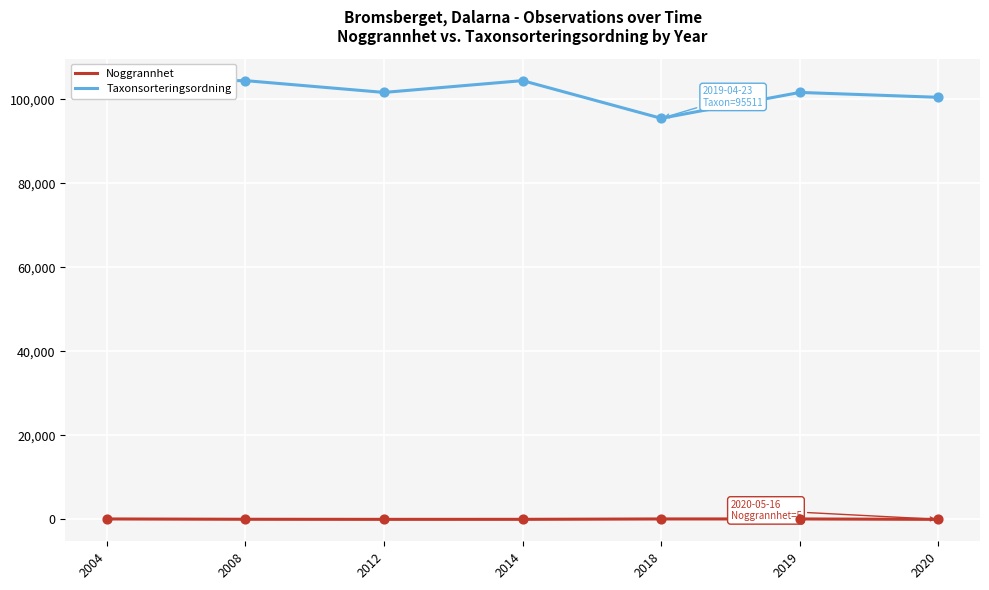

Is the value of Taxonsorteringsordning at 2012 greater than the value of Noggrannhet at 2004?

Yes